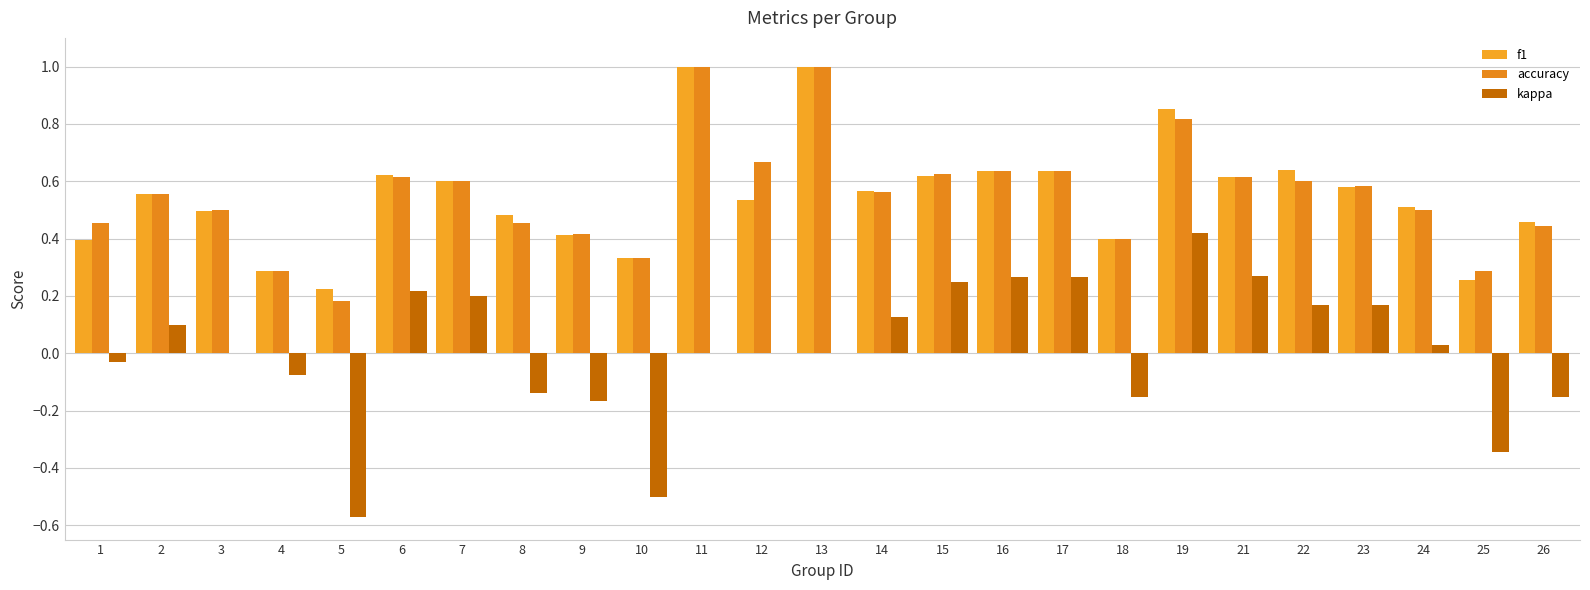

How many categories are shown in the chart?

25